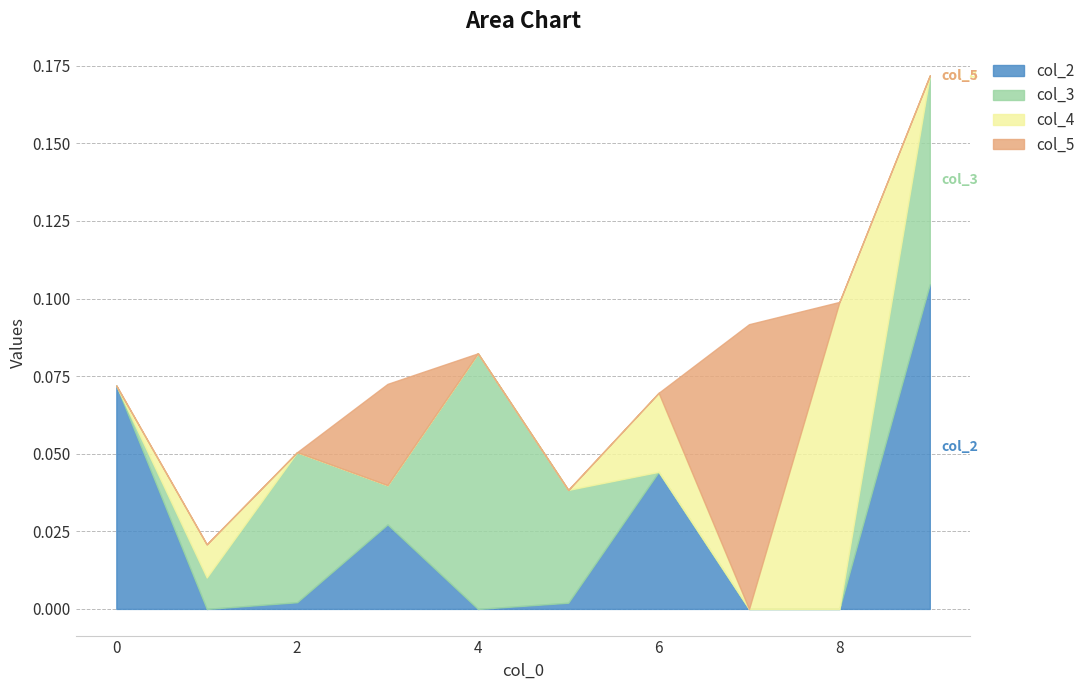

Reading left to right, list all the values displayed in this chart.

col_2: 0.1	0.0	0.0	0.0	0.0	0.0	0.0	0.0	0.0	0.1
col_3: 0.0	0.0	0.0	0.0	0.1	0.0	0.0	0.0	0.0	0.1
col_4: 0.0	0.0	0.0	0.0	0.0	0.0	0.0	0.0	0.1	0.0
col_5: 0.0	0.0	0.0	0.0	0.0	0.0	0.0	0.1	0.0	0.0